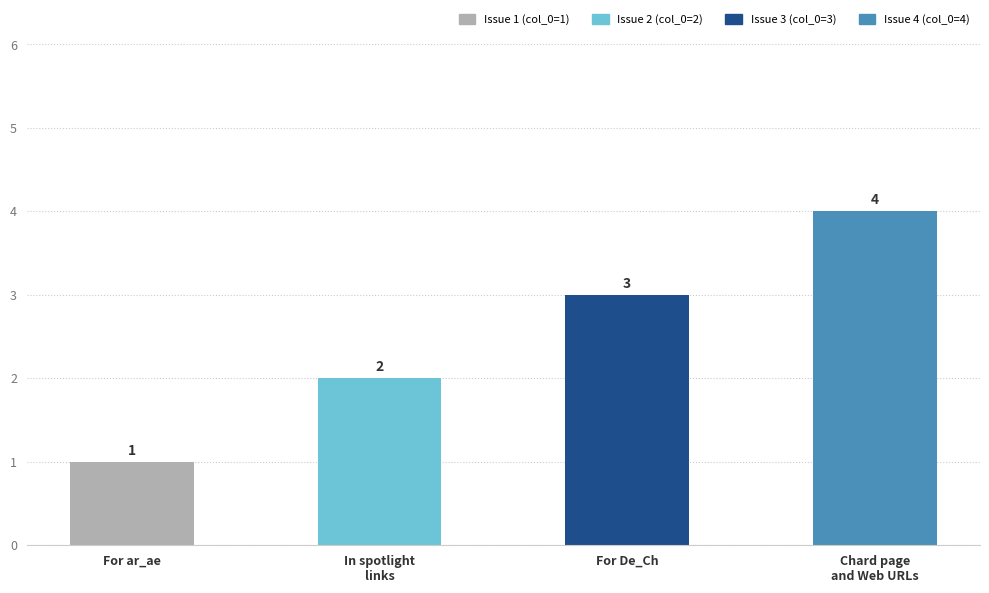

Between For De_Ch and Chard page
and Web URLs, which is larger?

Chard page
and Web URLs